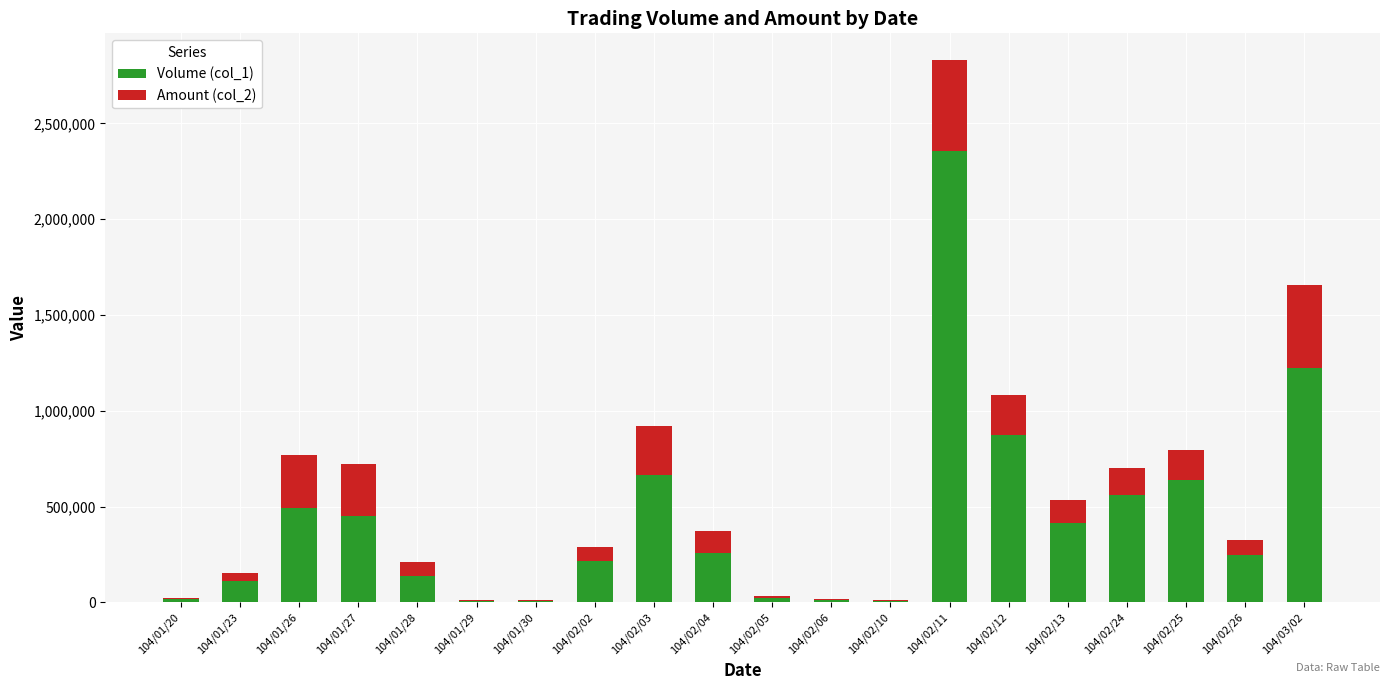

At which category is the sum across all series the highest?

104/02/11